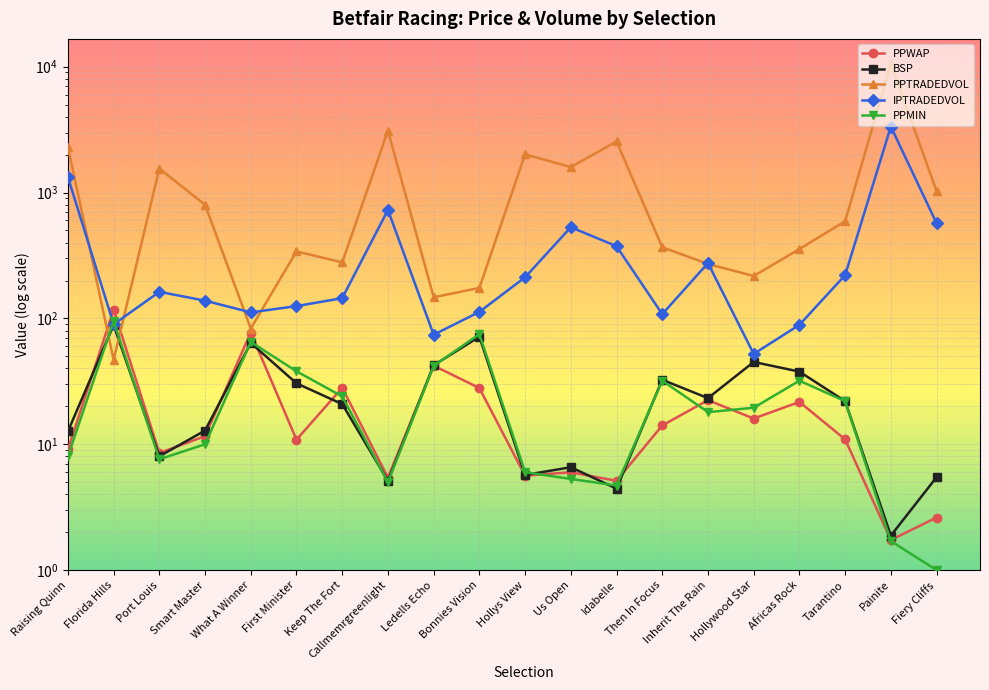

What is the maximum value shown in the chart?

10476.1